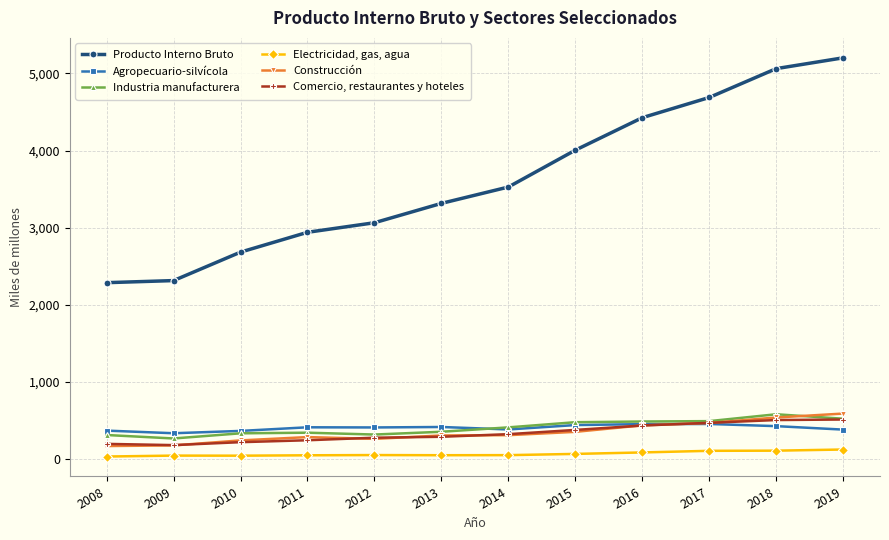

What is the spread (max minus min) of values at 2008?

2254